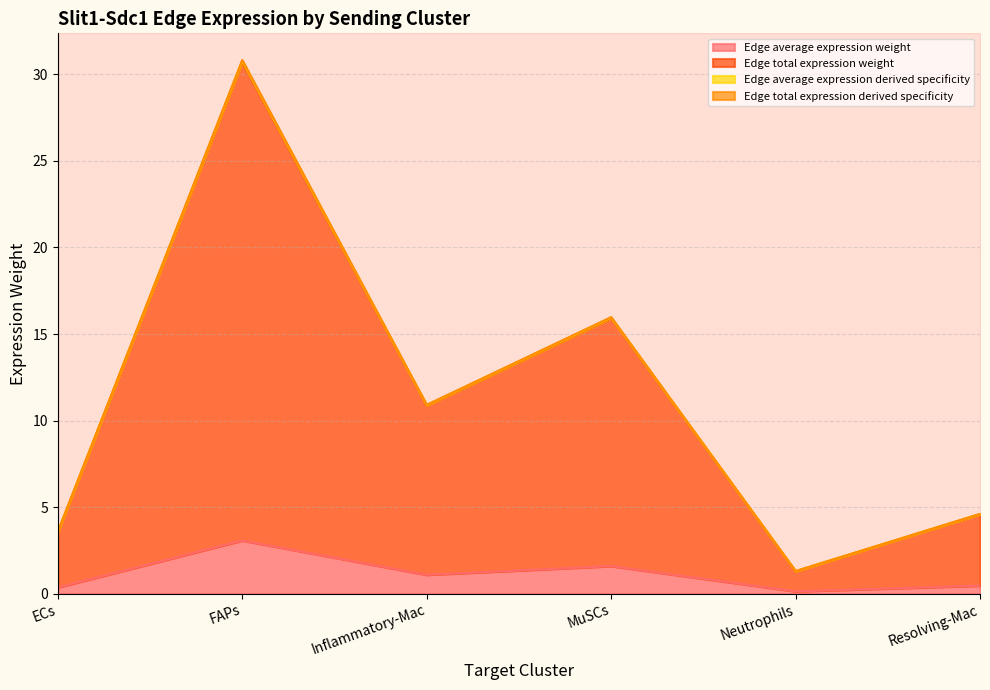

What value does the Edge average expression weight series have at FAPs?

3.1